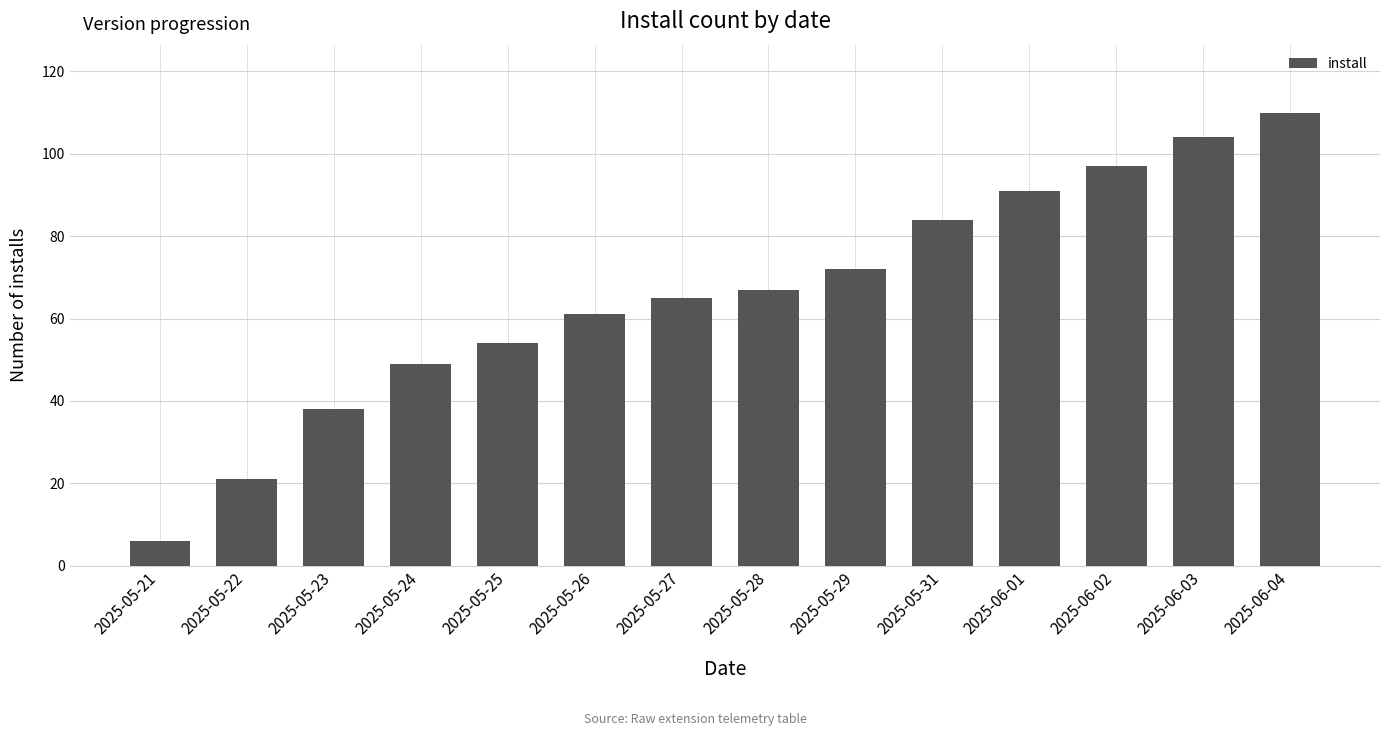

Rank the categories by value from highest to lowest.

2025-06-04, 2025-06-03, 2025-06-02, 2025-06-01, 2025-05-31, 2025-05-29, 2025-05-28, 2025-05-27, 2025-05-26, 2025-05-25, 2025-05-24, 2025-05-23, 2025-05-22, 2025-05-21